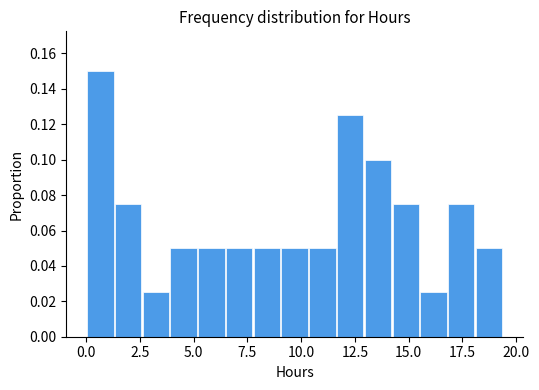

Around what value on the x-axis is the tallest bar? Give the approximate position of its centre, as read against the axis.

0.5